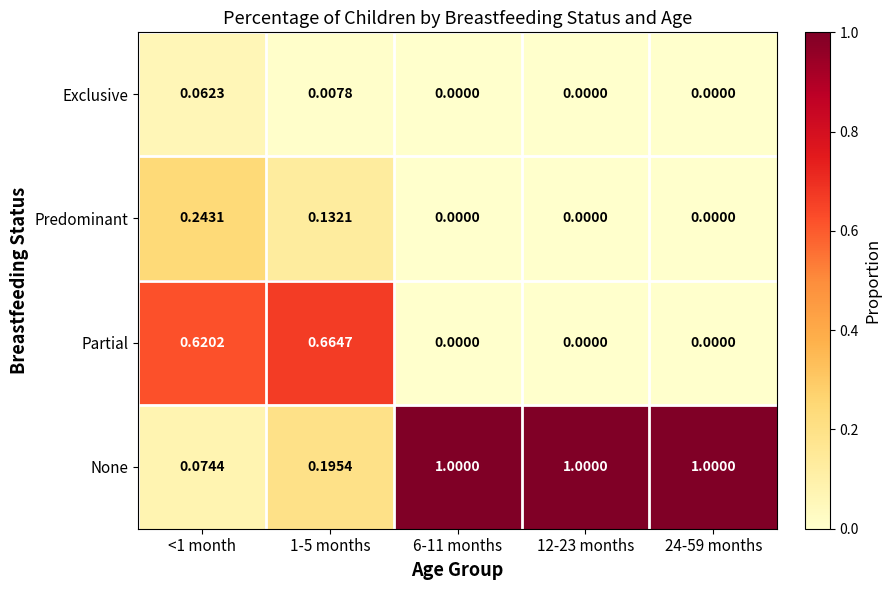

Rank the series by their maximum value, from lowest to highest.

Exclusive, Predominant, Partial, None